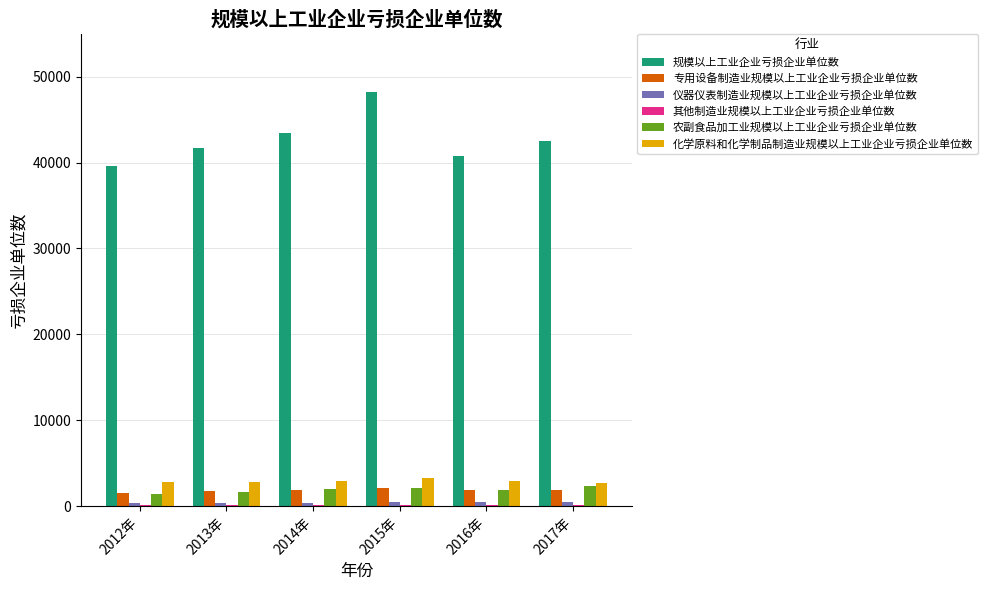

Are the bars horizontal?

No